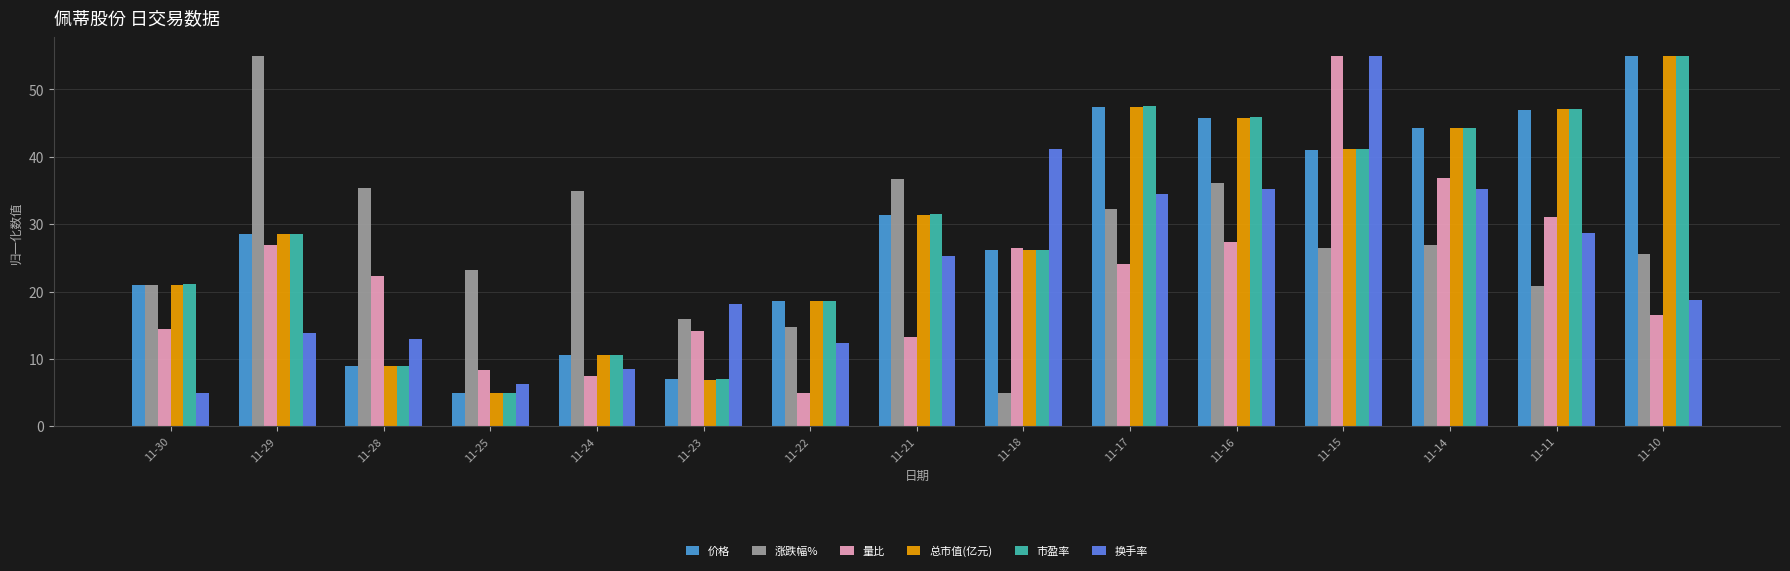

The value of 总市值(亿元) at 11-15 is 58.1. True or false?

False